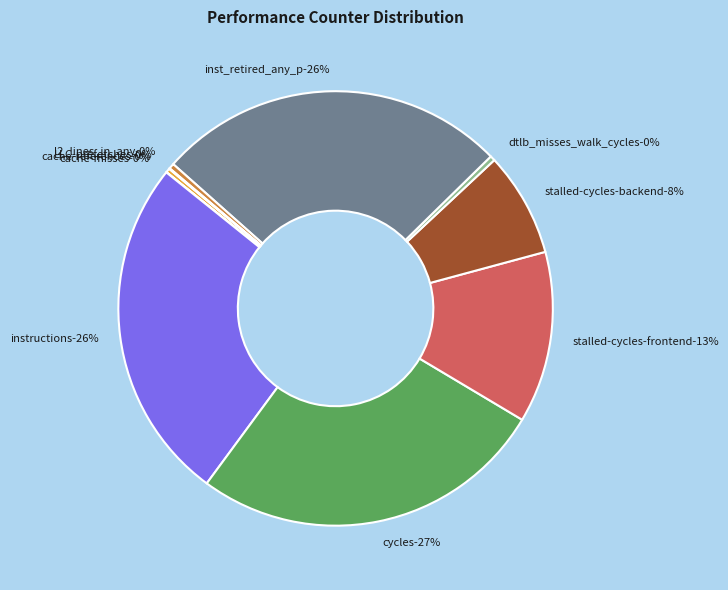

Combined, do LLC-prefetches and stalled-cycles-backend account for over 50%?

No